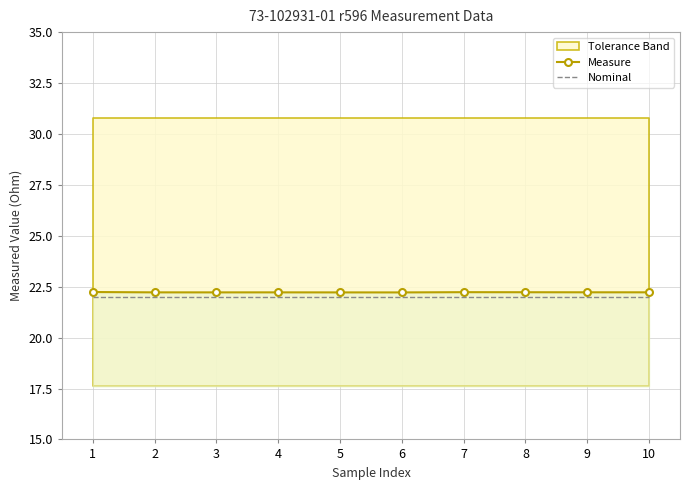

Rank the series by their average value, from lowest to highest.

Nominal, Measure